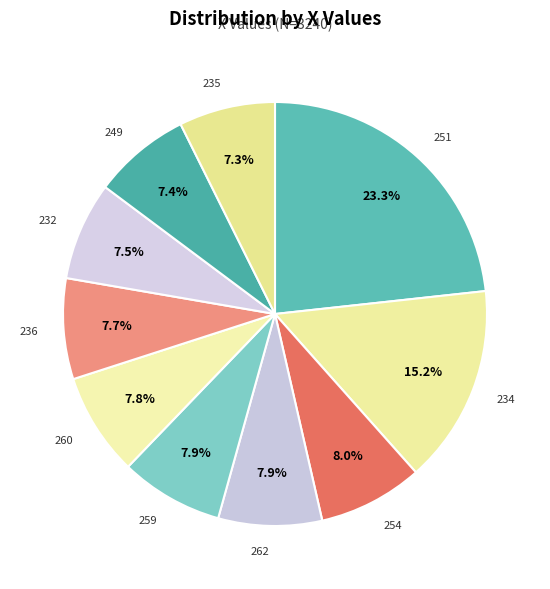

How much of the chart is everything except 234?

84.8%